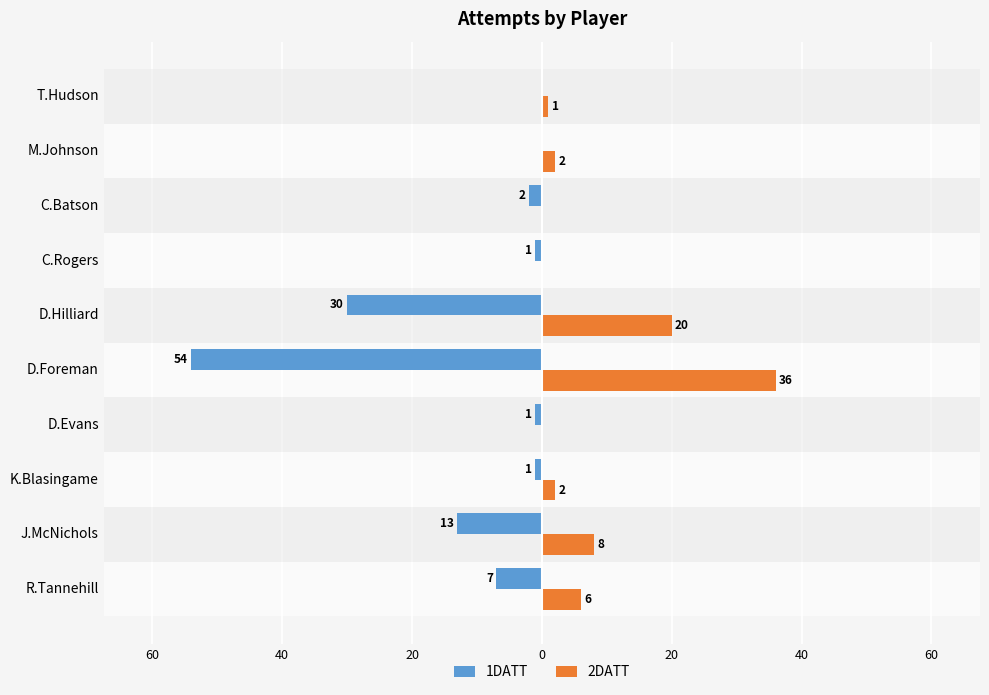

What is the difference between the second highest and minimum values in the 2DATT series?

20